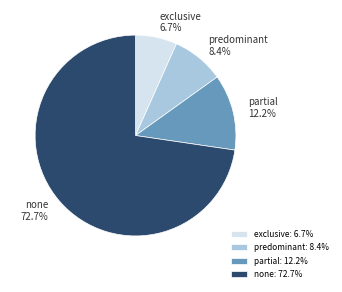

Which has a higher value, exclusive or predominant?

predominant